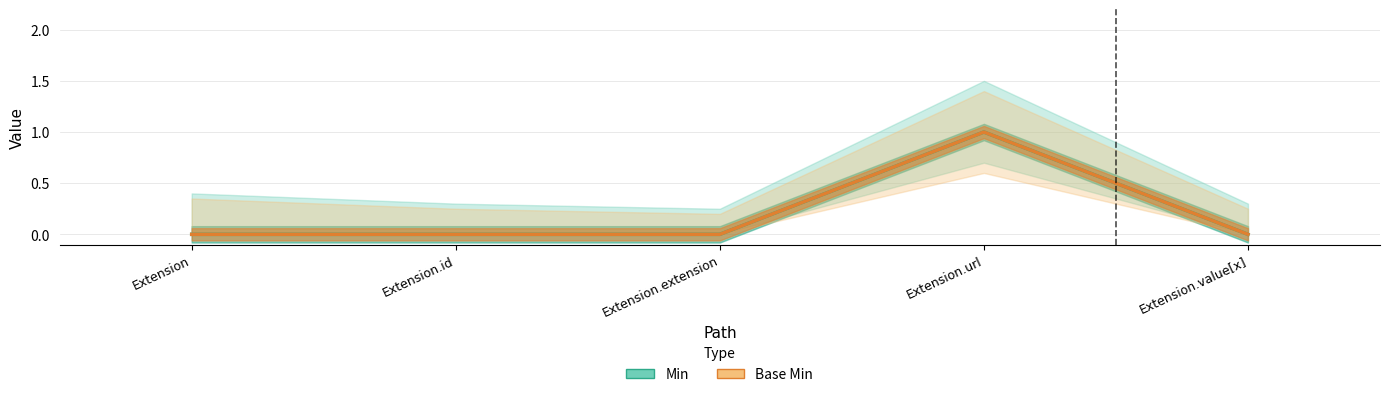

Where is Base Min nearest to the value 0?

Extension